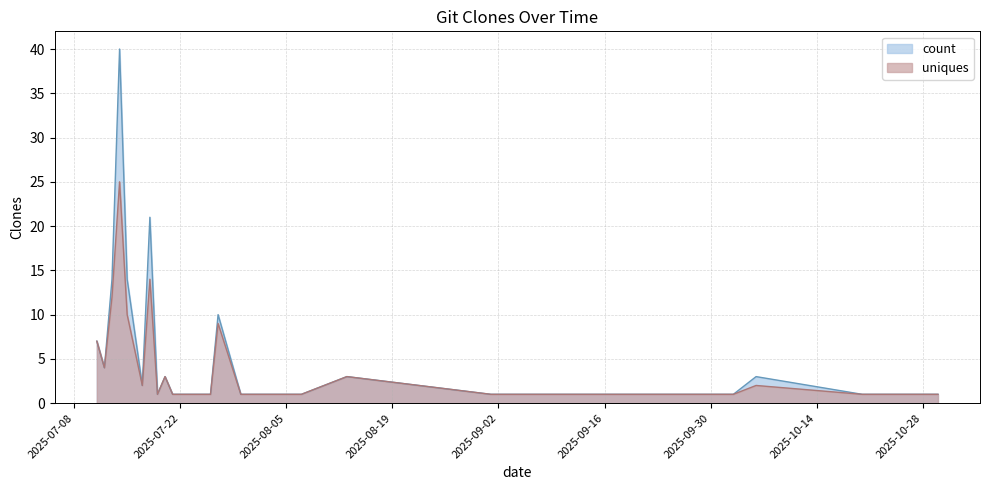

What position from the right is 2025-09-18?

8